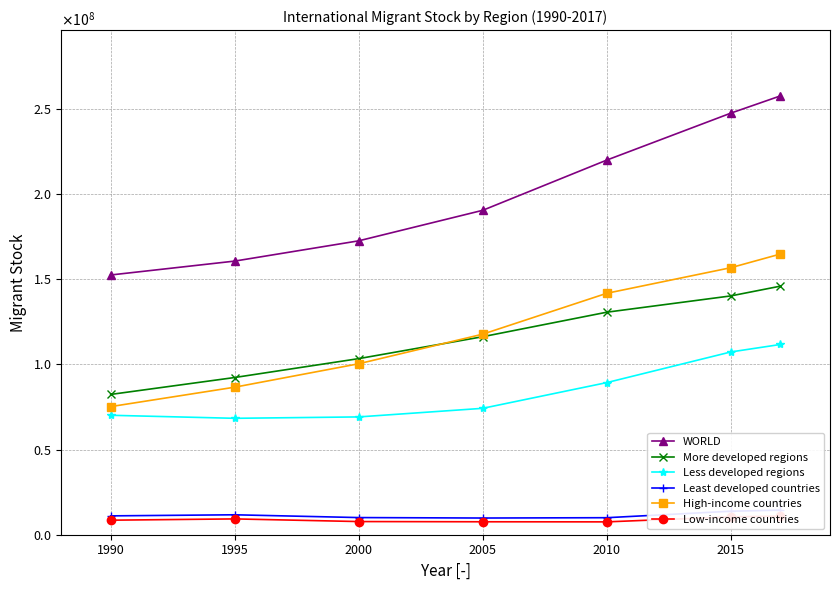

True or false: WORLD has more than 2 points higher than both neighbors.

False